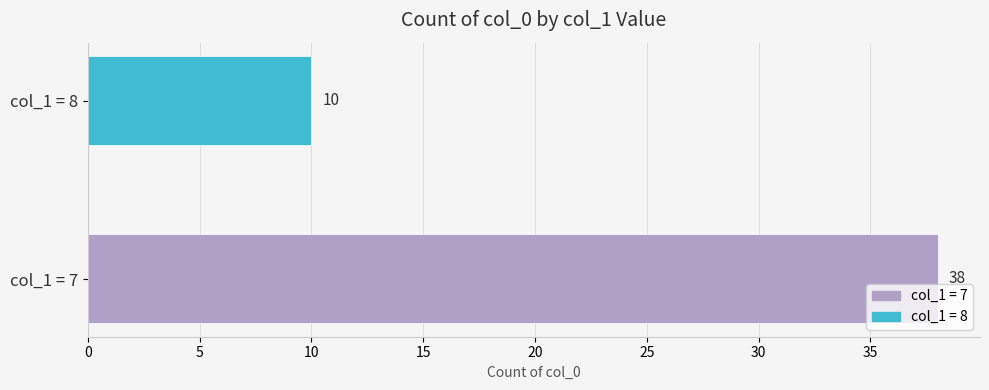

What is the change in value from col_1 = 7 to col_1 = 8?

-28